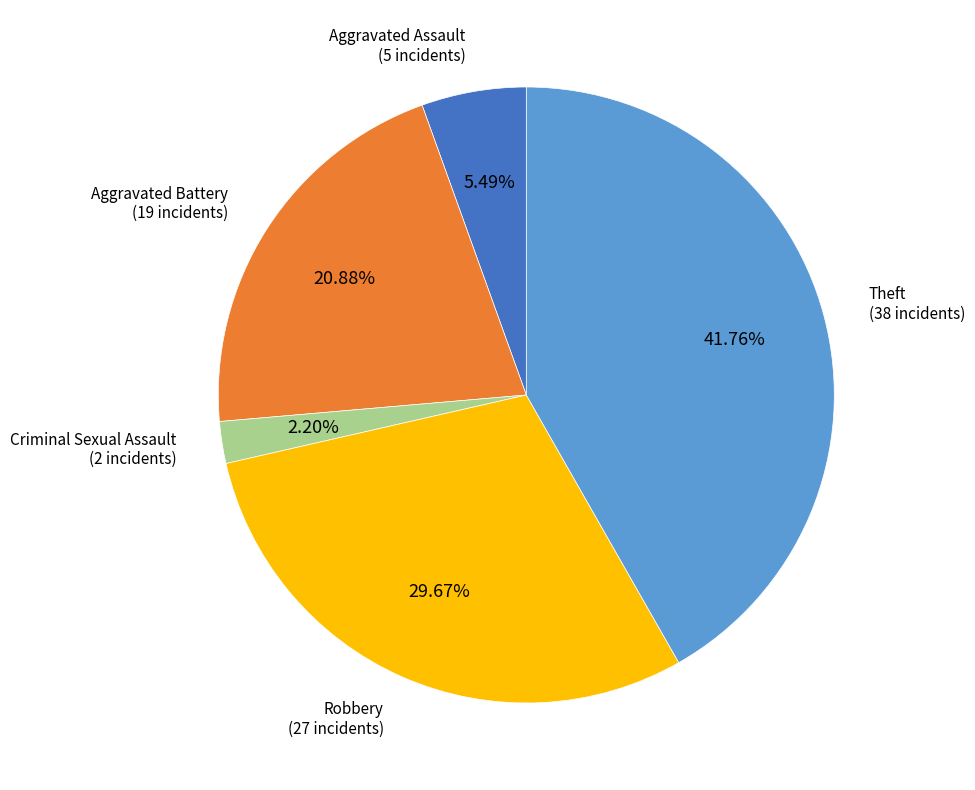

How many segments does this pie chart have?

5